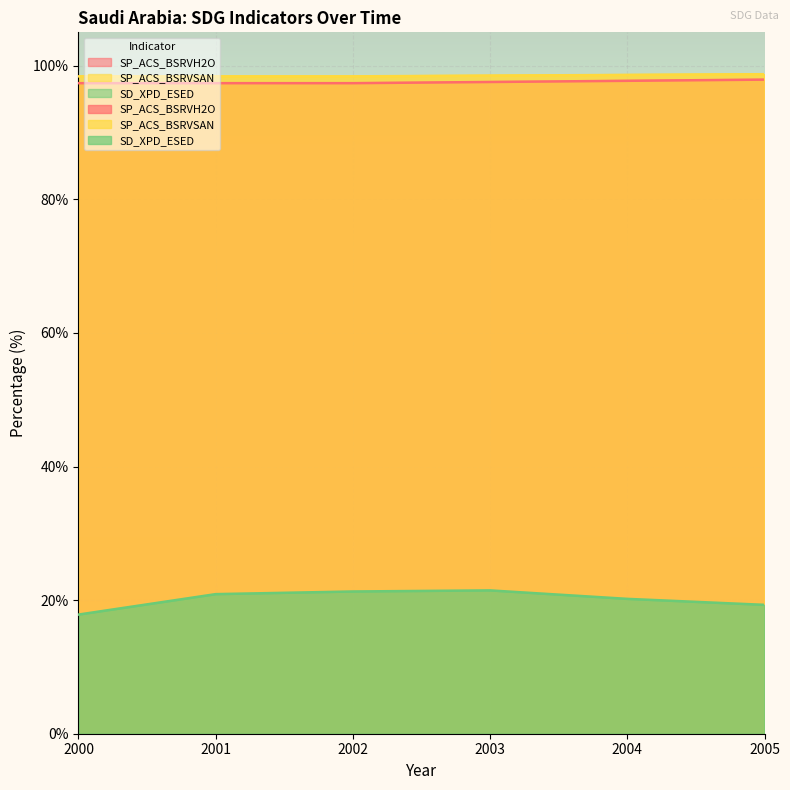

Reading left to right, what are all the values shown in this chart?

SP_ACS_BSRVH2O: 2000=97.4	2001=97.4	2002=97.4	2003=97.6	2004=97.7	2005=97.9
SP_ACS_BSRVSAN: 2000=98.4	2001=98.4	2002=98.4	2003=98.5	2004=98.6	2005=98.7
SD_XPD_ESED: 2000=17.8	2001=20.9	2002=21.3	2003=21.5	2004=20.2	2005=19.3